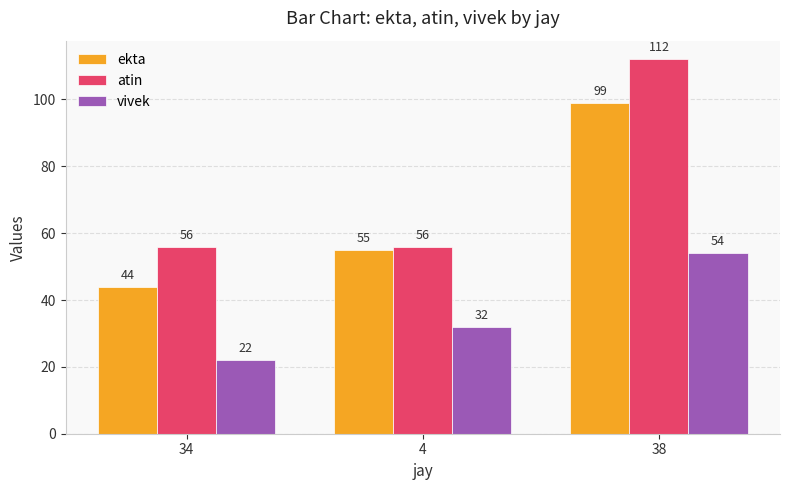

What is the label of the 3rd bar from the right?

34